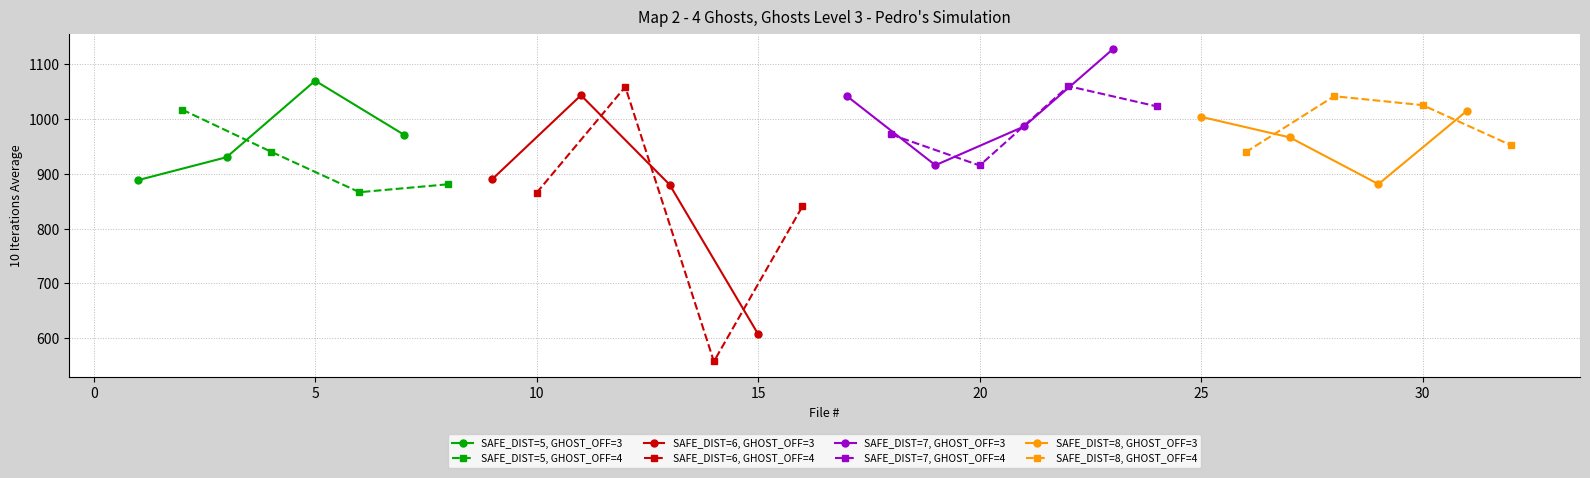

True or false: NUMBER_OF_GHOST_TO_OFFENSIVE has more than 2 points higher than both neighbors.

False